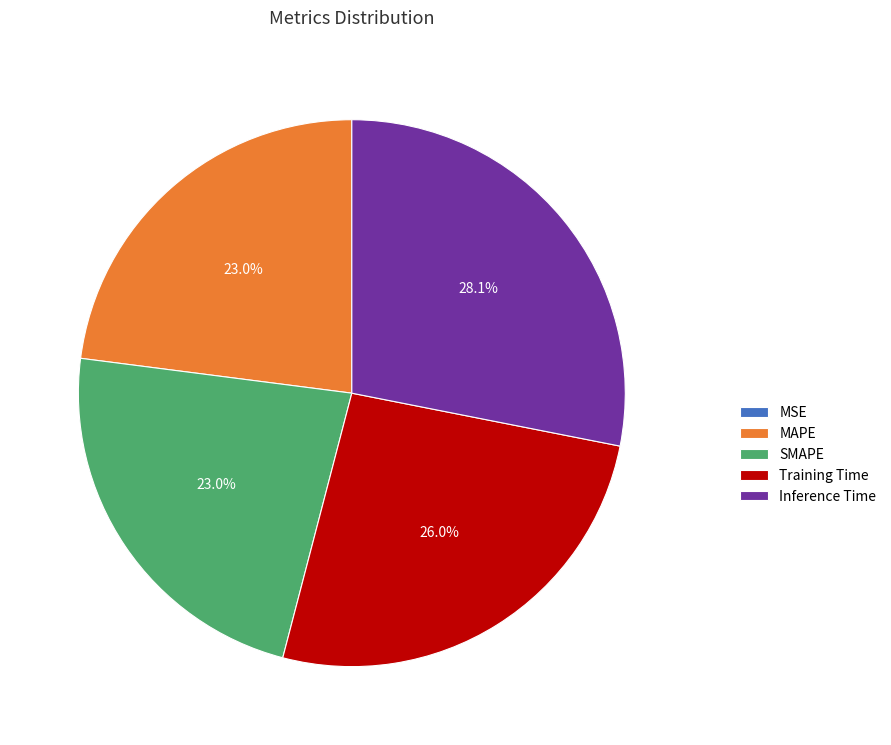

The Training Time slice represents 26% of the pie. True or false?

True